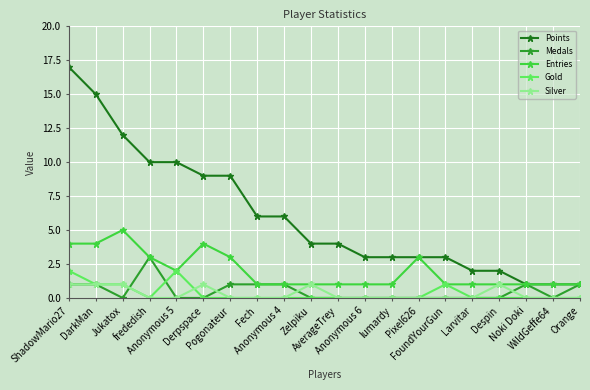

What position from the left is Pixel626?

14